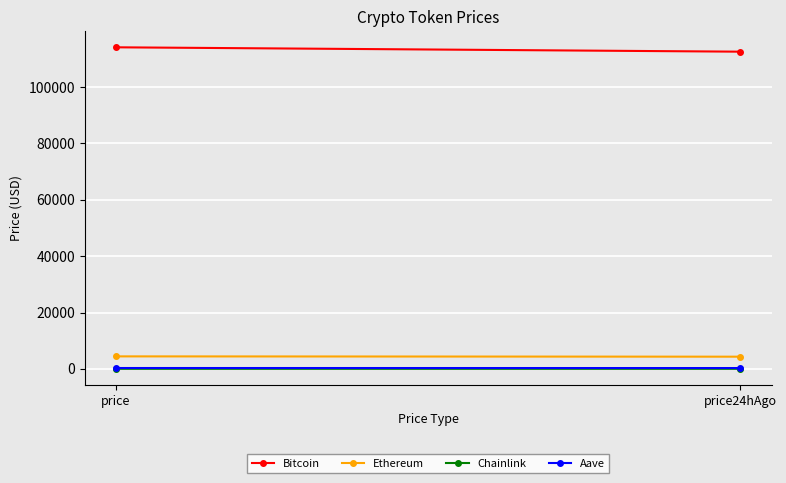

True or false: Bitcoin has a value of 161932.6 at price.

False